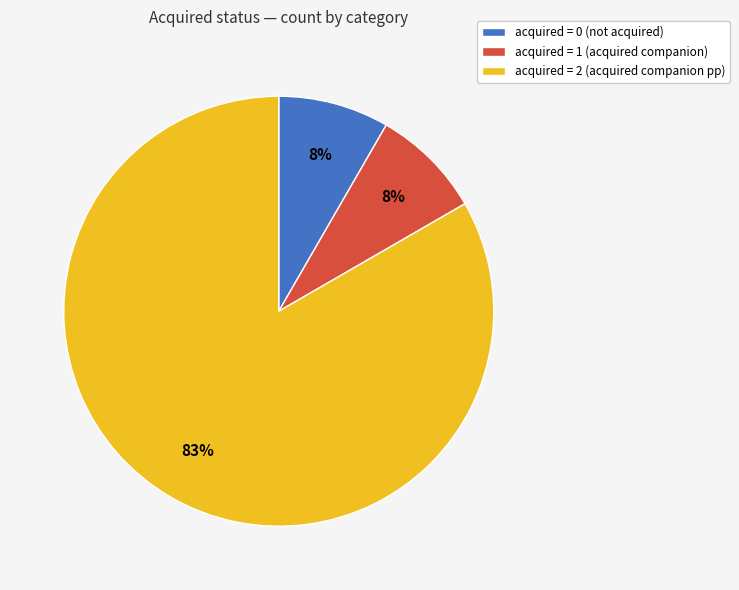

Is there any slice that represents more than half of the pie?

Yes